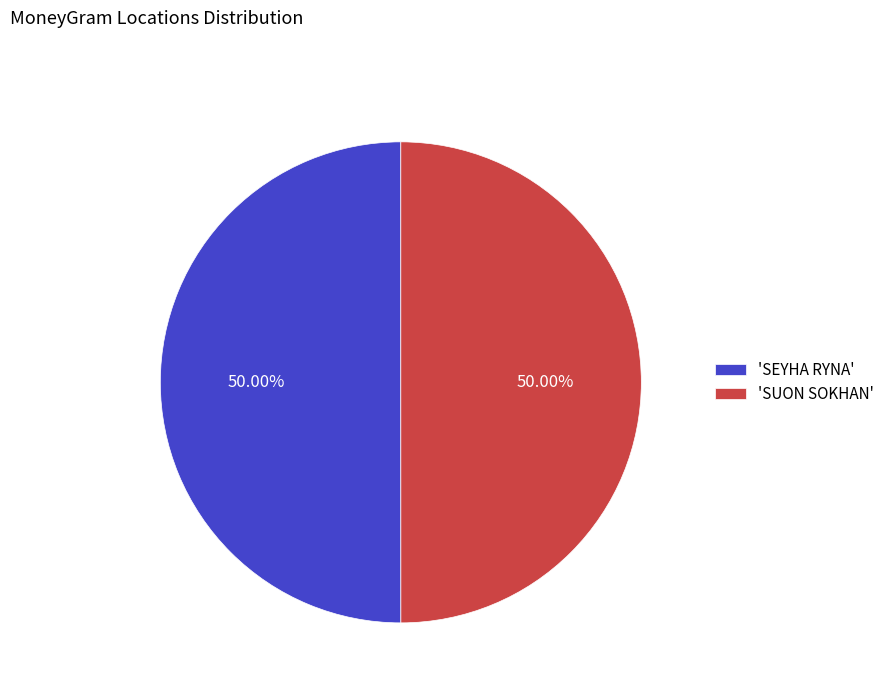

Approximately how many times larger is the value at 'SEYHA RYNA' compared to 'SUON SOKHAN'?

1.0